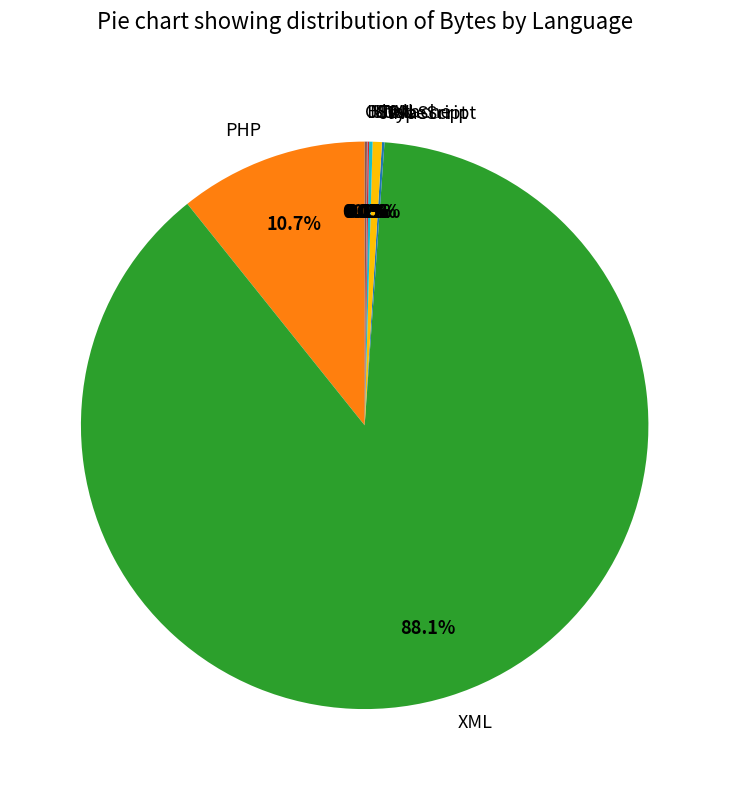

How much of the chart is everything except JavaScript?

99.5%